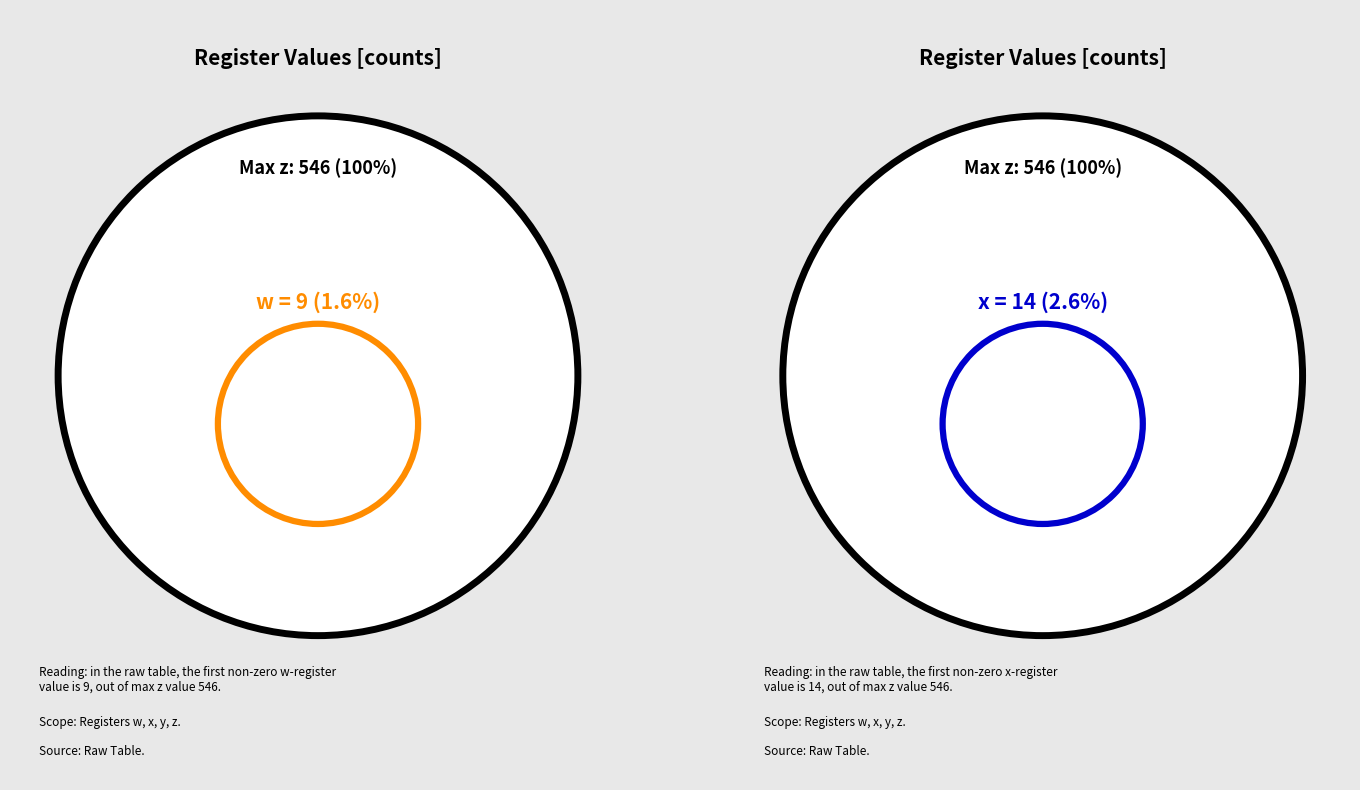

The 21 slice represents 42% of the pie. True or false?

False